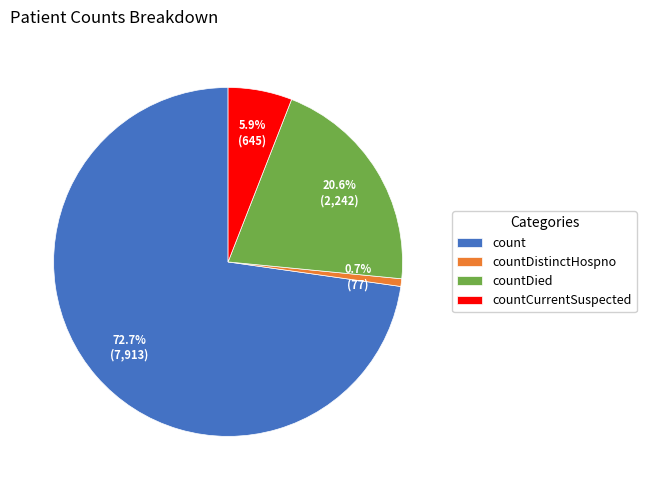

True or false: countDistinctHospno accounts for 11% of the total.

False